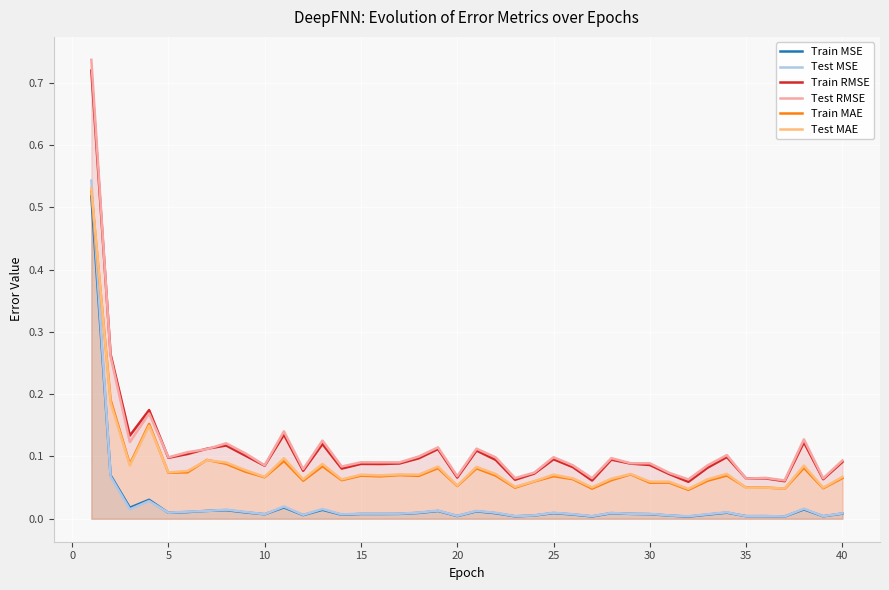

True or false: Train MAE and Test RMSE intersect in this chart.

False